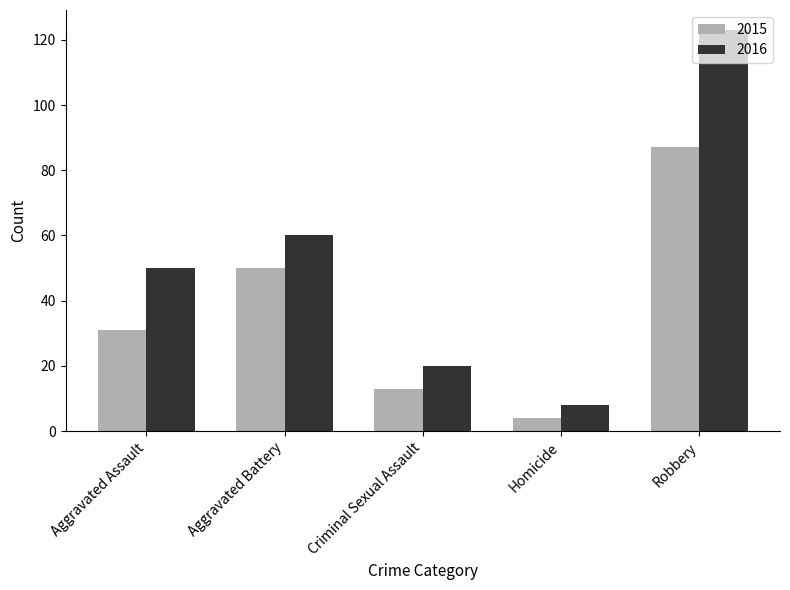

Count the 2015 values in the range 13 to 50.

3